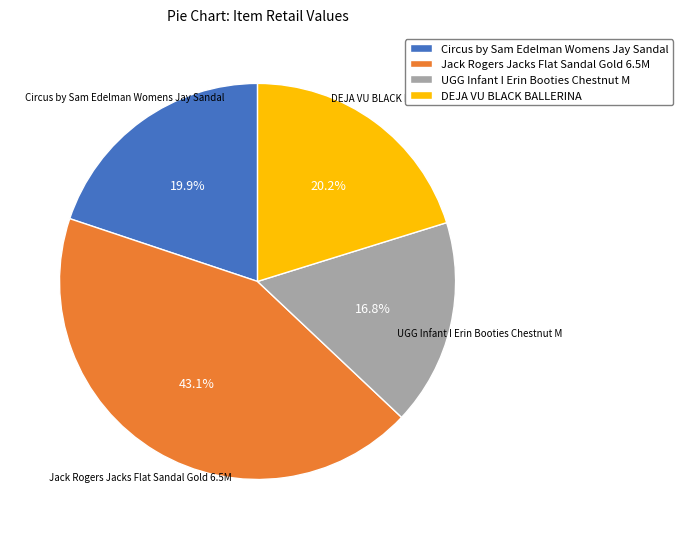

Does any single category account for the majority?

No